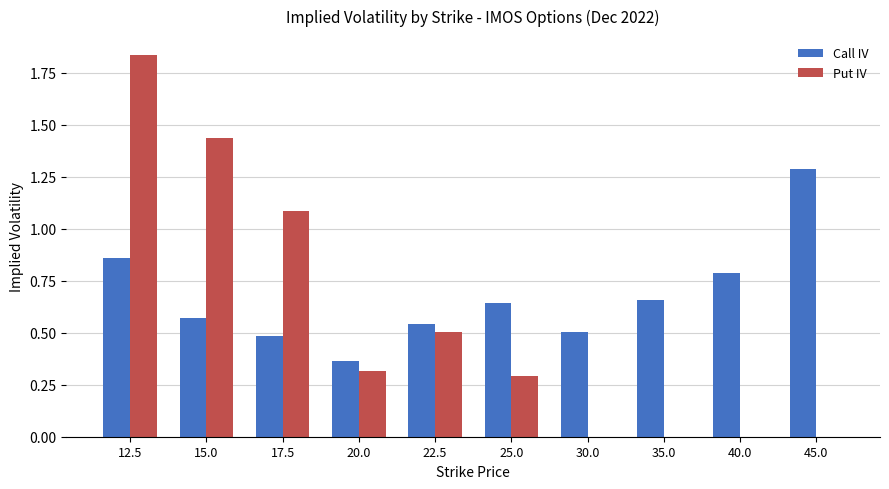

How many groups of bars are there?

10